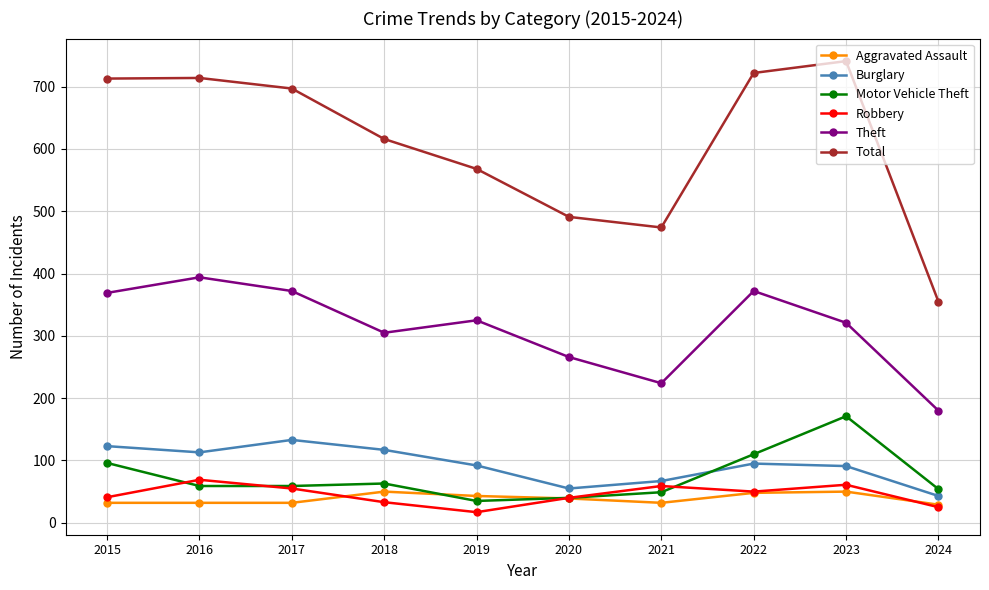

What is the total value across all series at 2020?

931